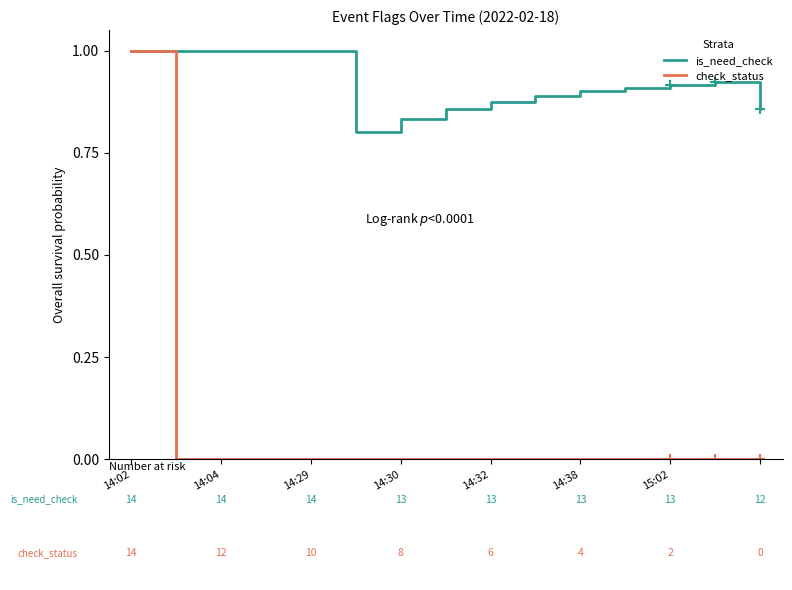

What is the highest value of the check_status series?

1.0